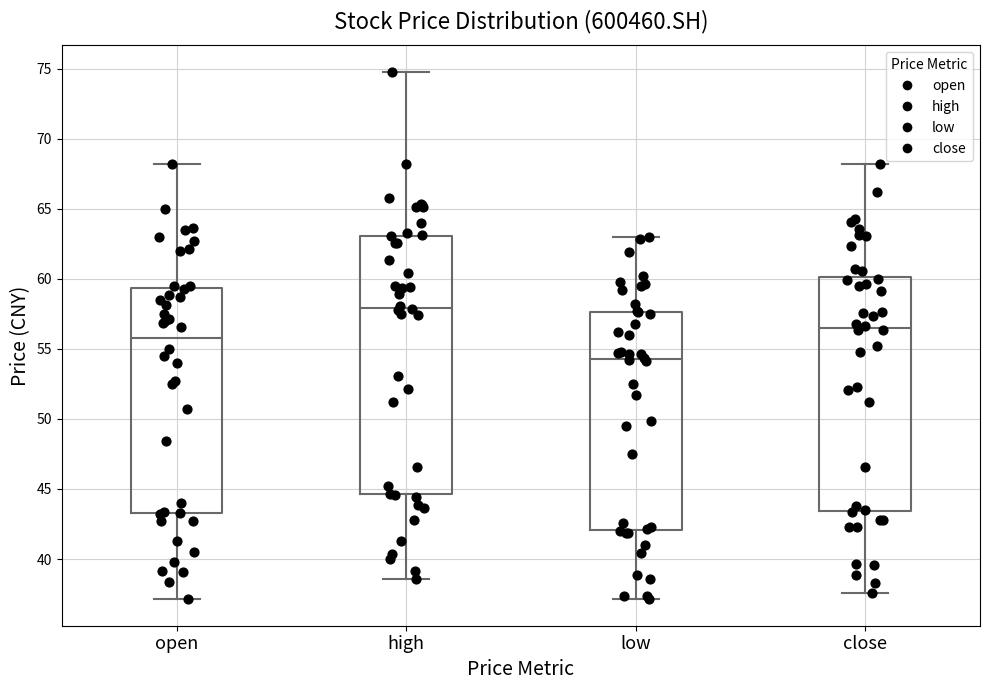

Comparing the boxes themselves (not the whiskers), which one is the tallest?

high